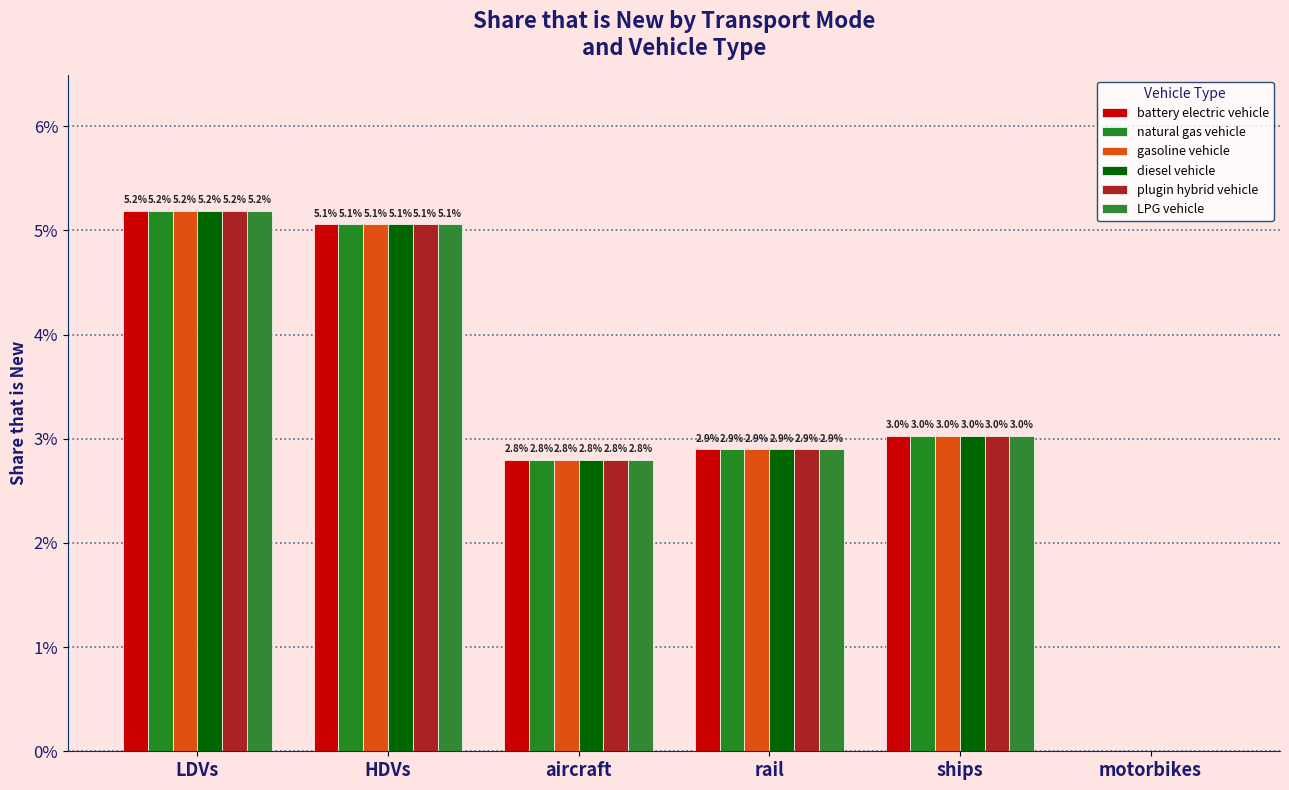

How many bars are there in each group?

6